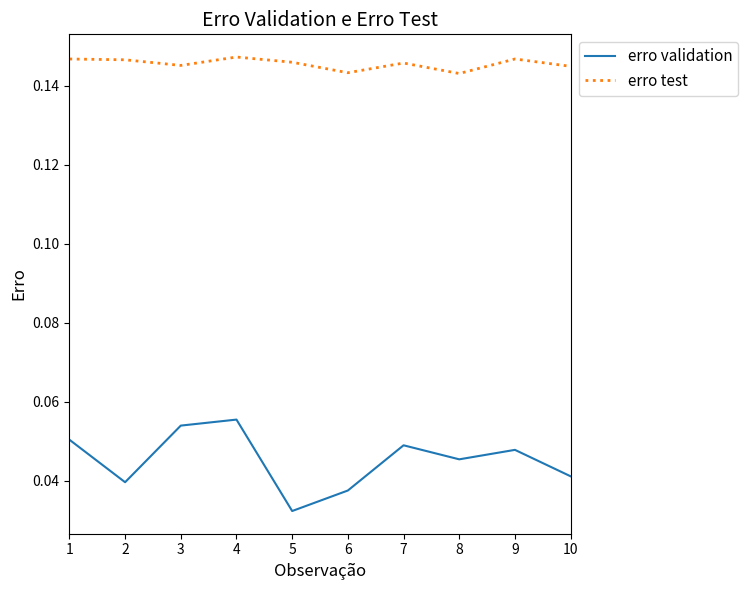

Is it true that erro test equals 0.2 at 10?

False